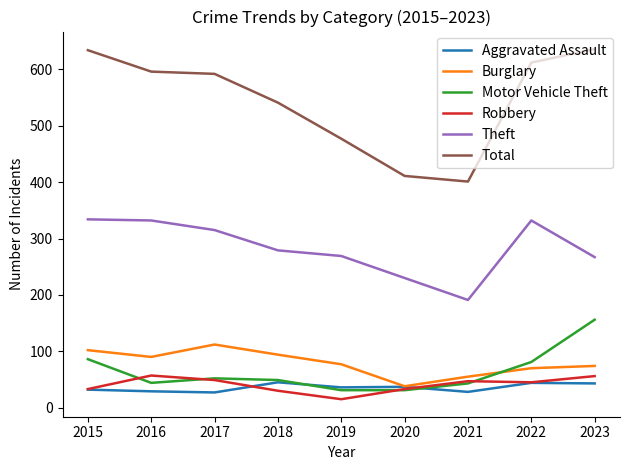

In Theft, how many points are lower than both neighbors (excluding endpoints)?

1